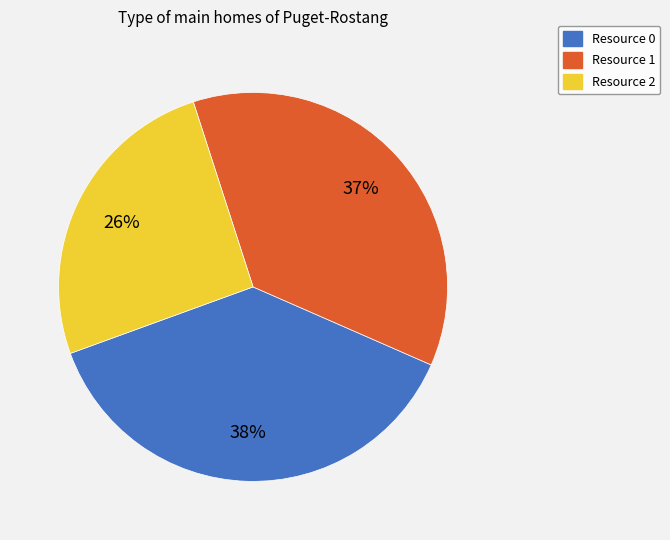

How many slices are in this pie chart?

3